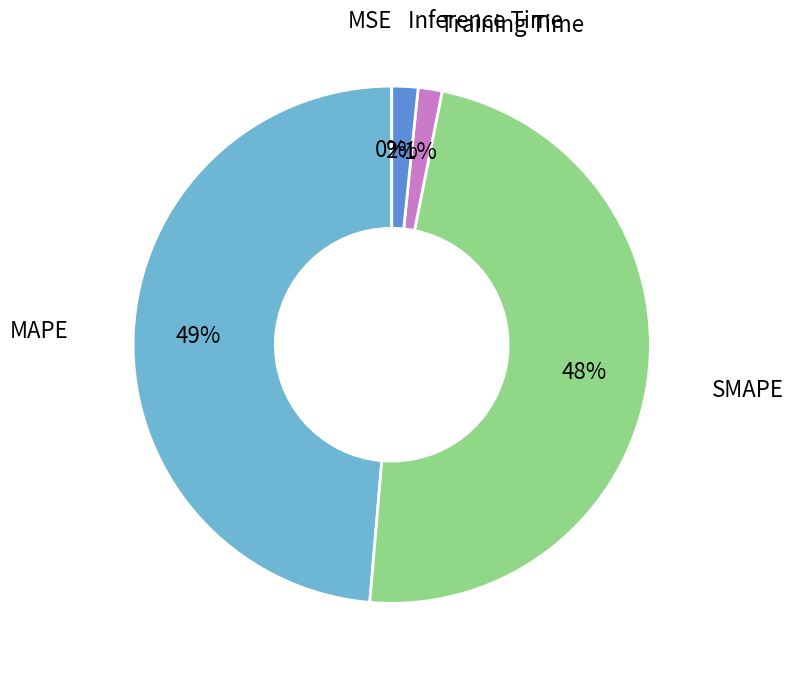

Is there a majority slice in this chart?

No